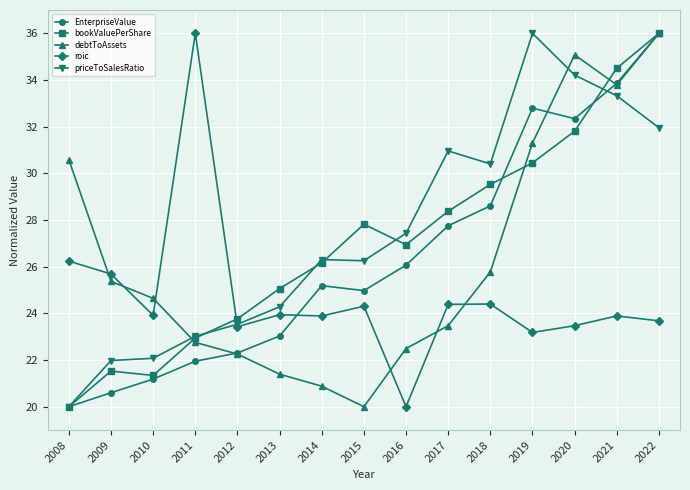

Is the value of EnterpriseValue at 2015 greater than the value of roic at 2009?

No